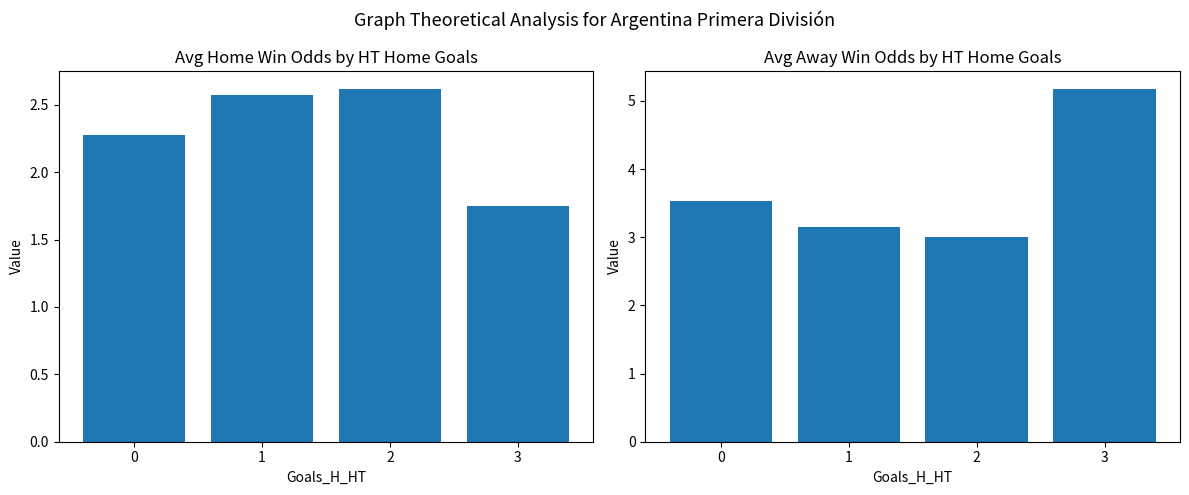

How many categories are shown in the chart?

4